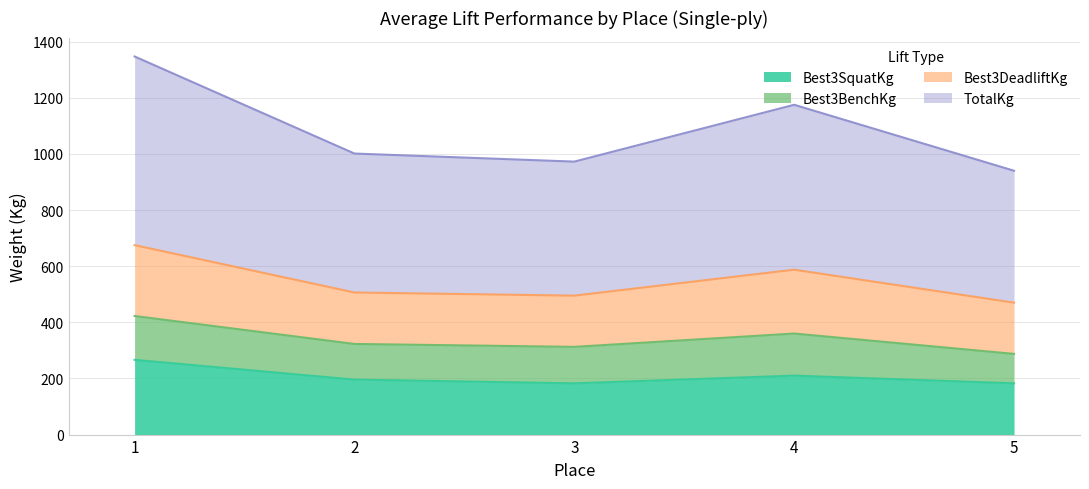

What is the minimum value for Best3SquatKg?

182.5